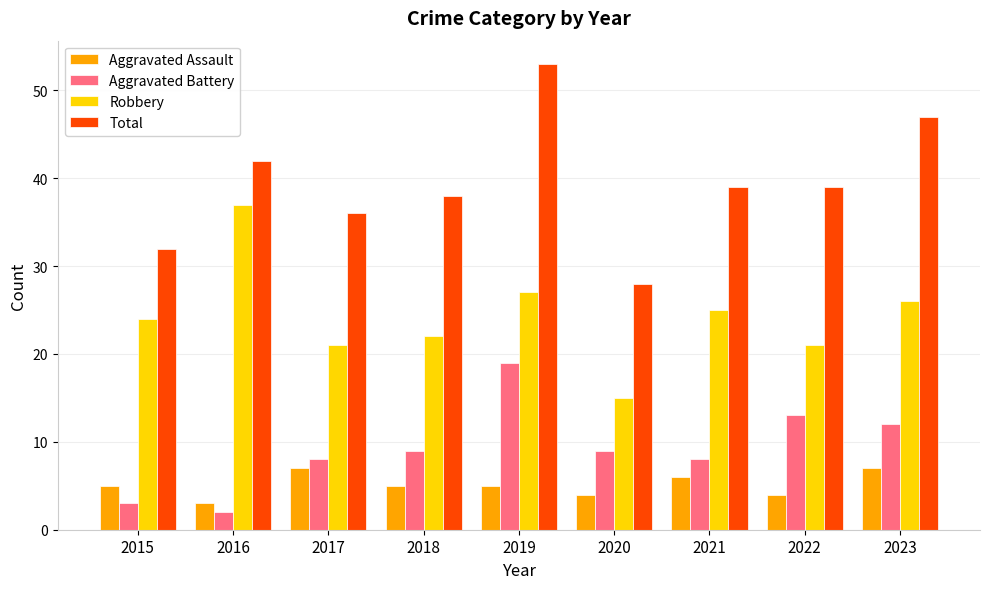

Reading left to right, extract all data points from this chart.

Aggravated Assault: 5	3	7	5	5	4	6	4	7
Aggravated Battery: 3	2	8	9	19	9	8	13	12
Robbery: 24	37	21	22	27	15	25	21	26
Total: 32	42	36	38	53	28	39	39	47